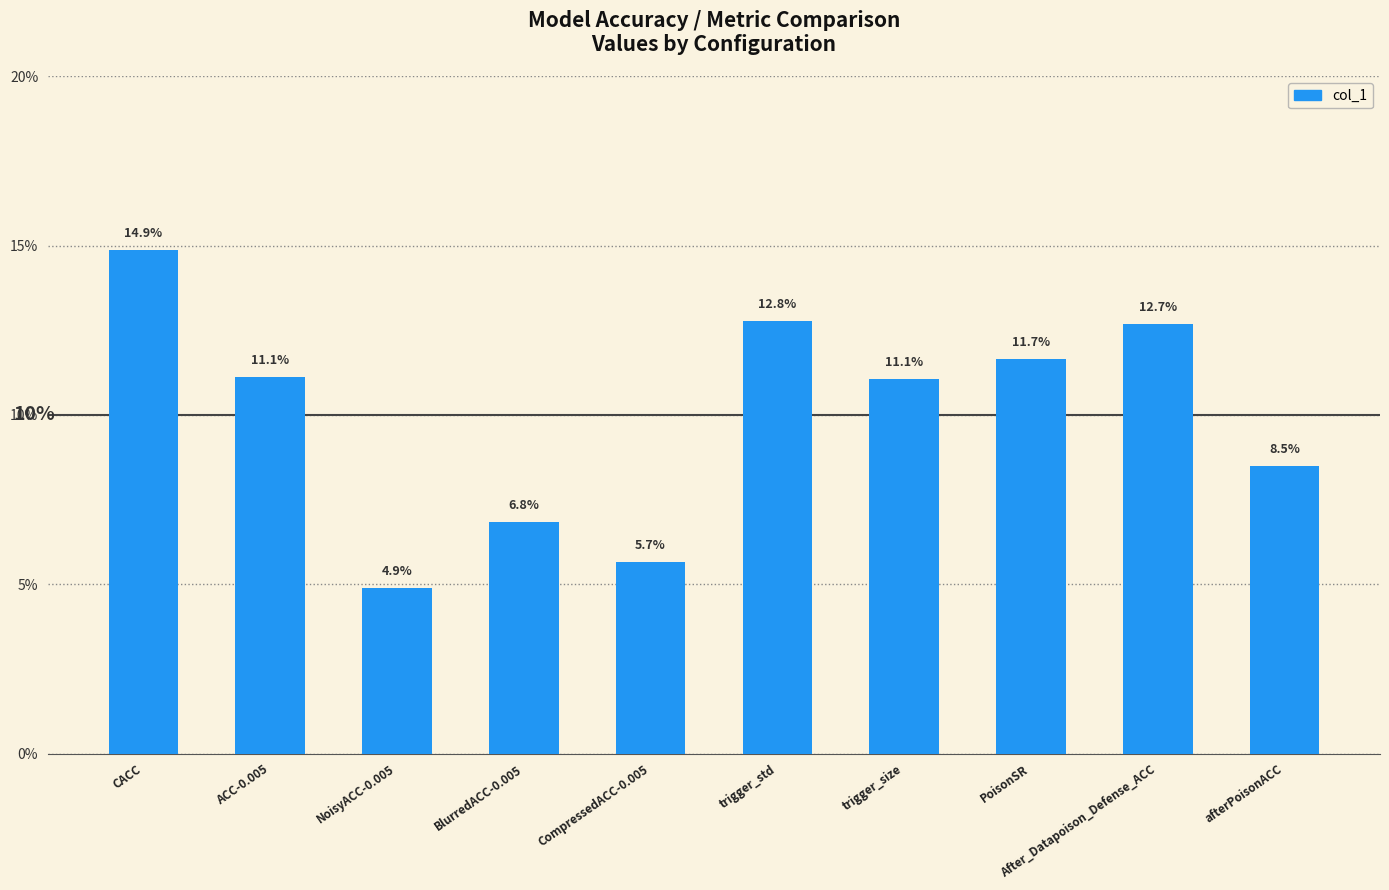

Reading left to right, extract all data points from this chart.

0.1	0.1	0.0	0.1	0.1	0.1	0.1	0.1	0.1	0.1